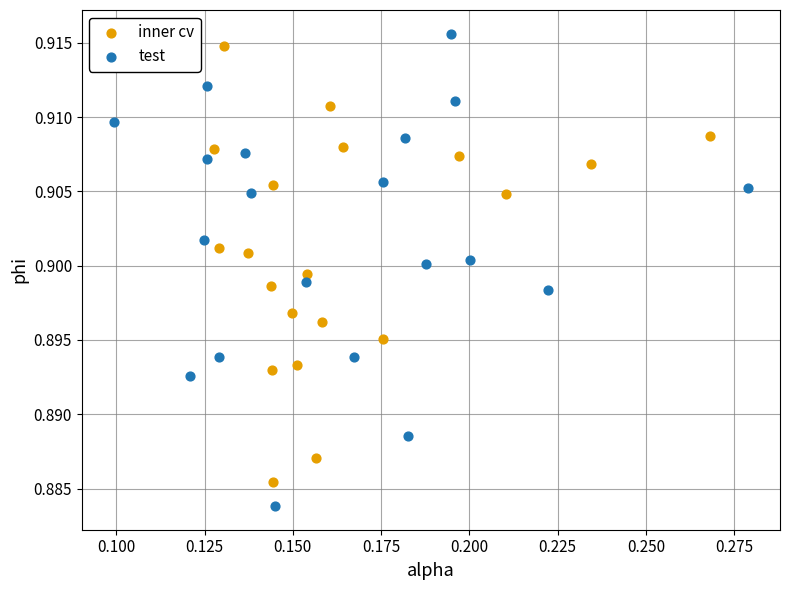

Which series contains the highest Y value?

test